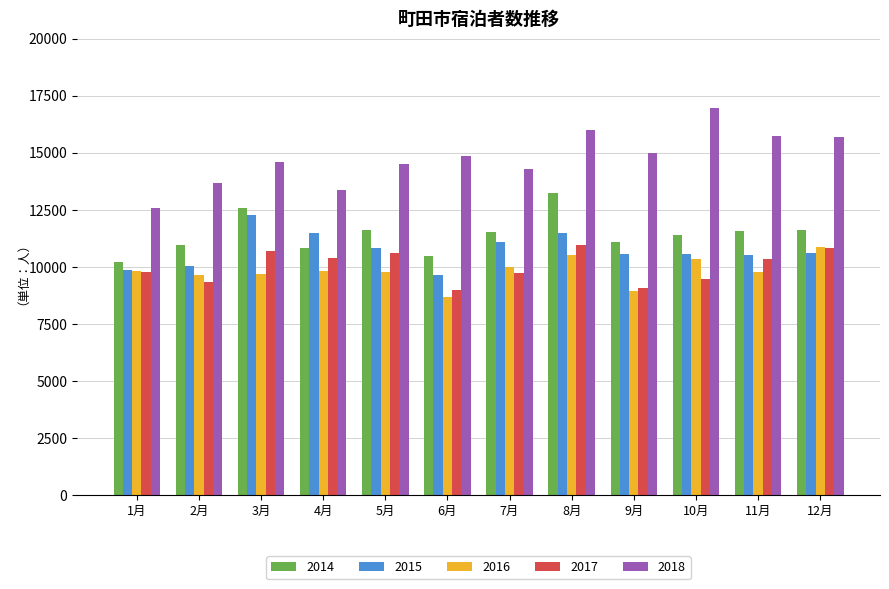

Which series has the widest spread of values?

2018